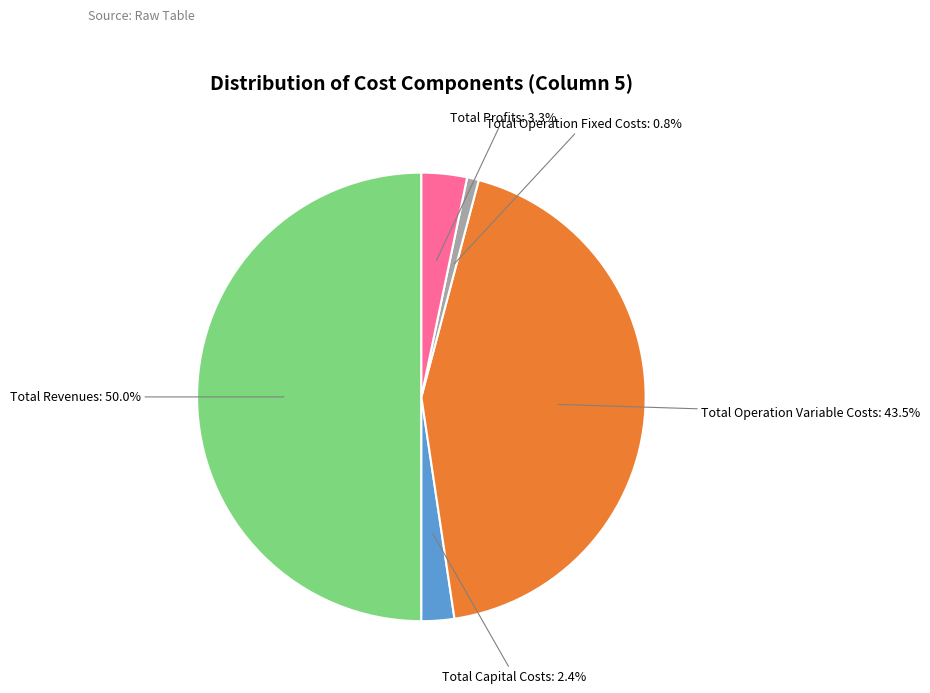

Which slice is the smallest?

Total Operation Fixed Costs